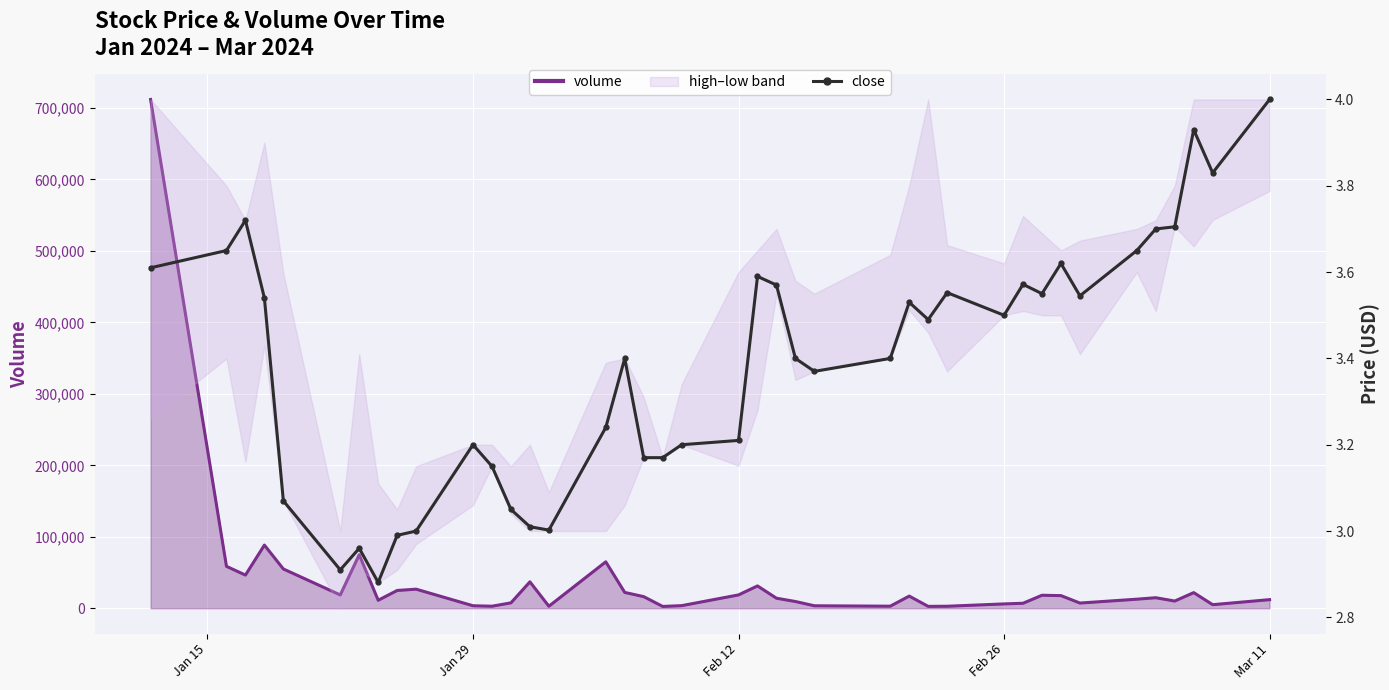

What is the maximum value shown in the chart?

4.0